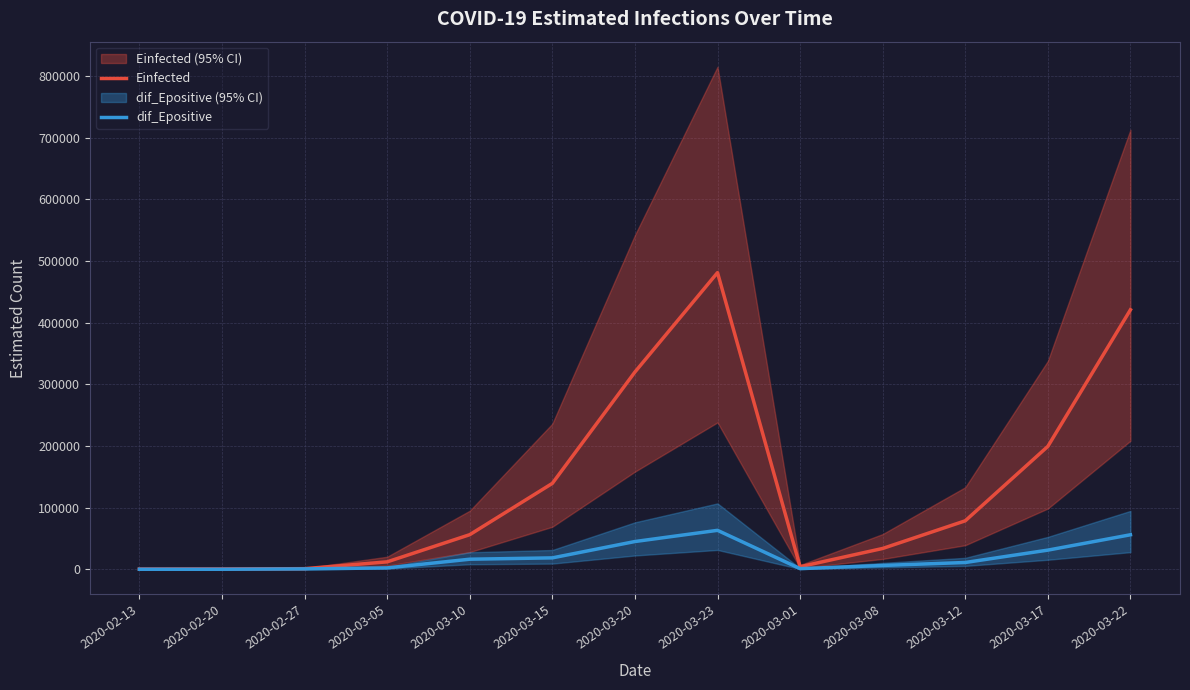

Reading right to left, what are all the values shown in this chart?

Einfected: 2020-03-22=420729.0	2020-03-17=199249.9	2020-03-12=78574.4	2020-03-08=33732.2	2020-03-01=4096.9	2020-03-23=480955.4	2020-03-20=319780.4	2020-03-15=139249.1	2020-03-10=56068.9	2020-03-05=12002.5	2020-02-27=950.1	2020-02-20=441.8	2020-02-13=303.0
dif_Epositive: 2020-03-22=55915.0	2020-03-17=31017.9	2020-03-12=10959.8	2020-03-08=6137.8	2020-03-01=989.2	2020-03-23=63101.9	2020-03-20=44956.0	2020-03-15=18447.7	2020-03-10=16283.3	2020-03-05=2208.1	2020-02-27=570.0	2020-02-20=8.2	2020-02-13=0.0